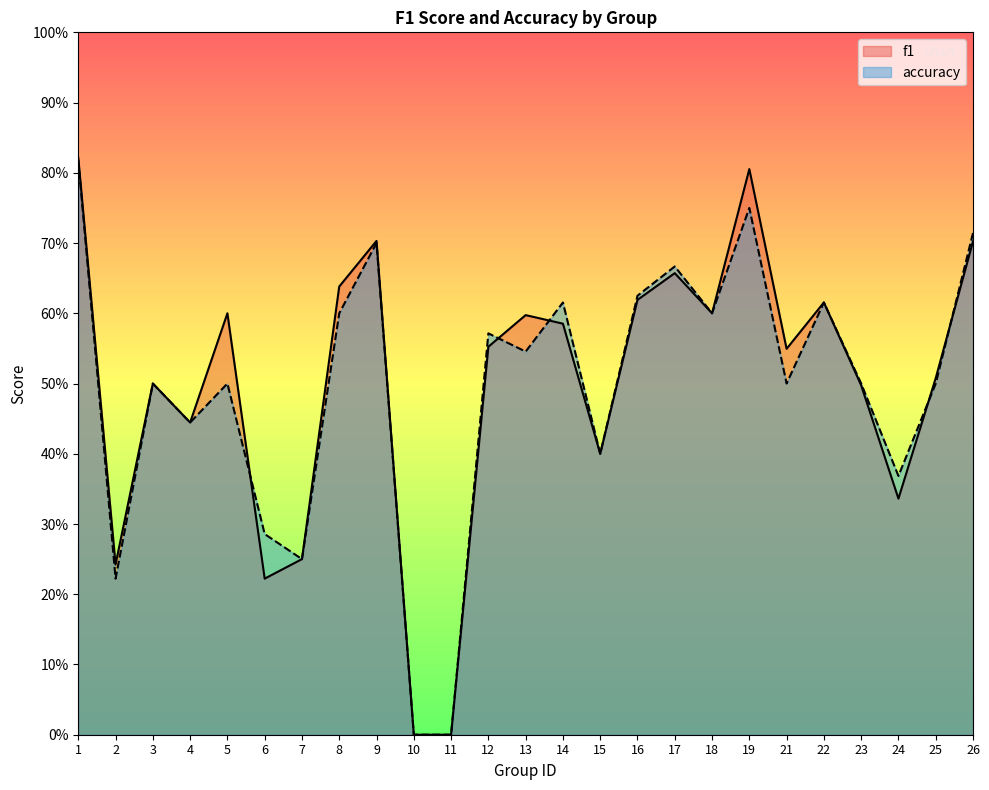

What is the difference between the maximum and minimum values in the accuracy series?

0.8